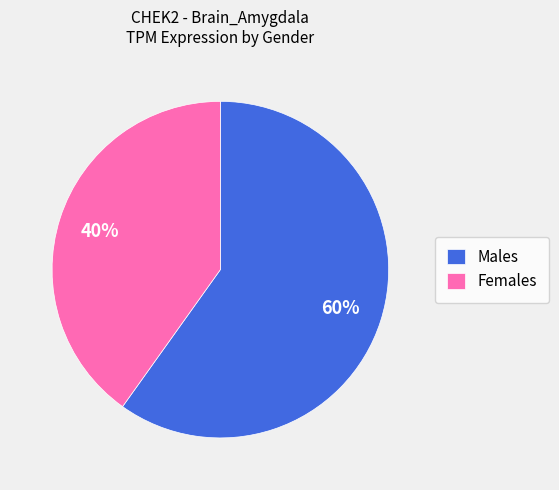

Is it true that Females is 40% of the pie?

True